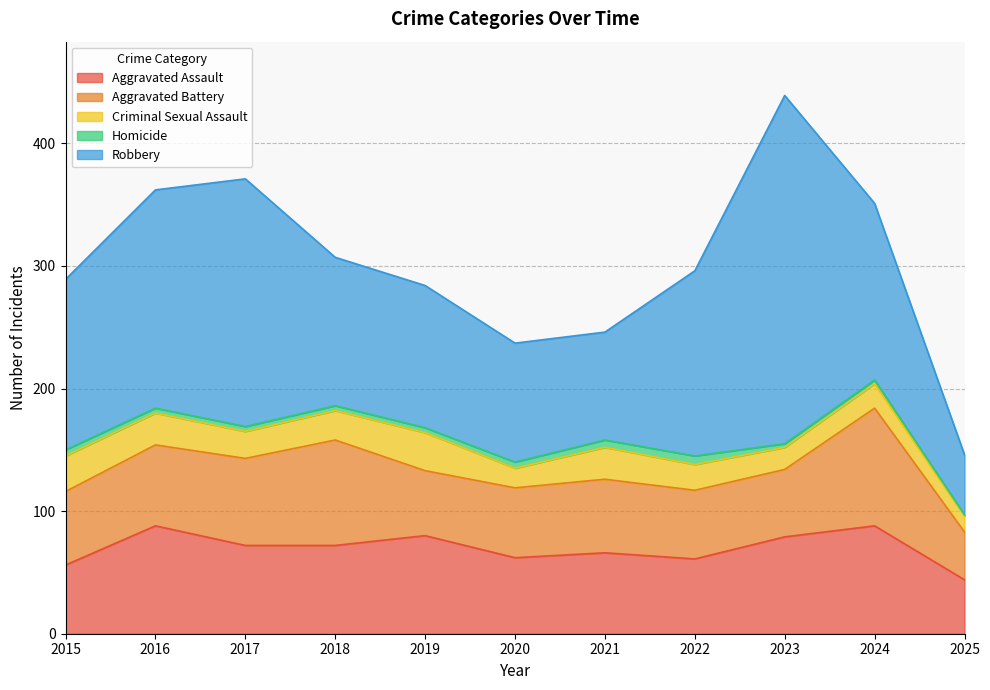

Where does the Homicide series first go above 4?

2015